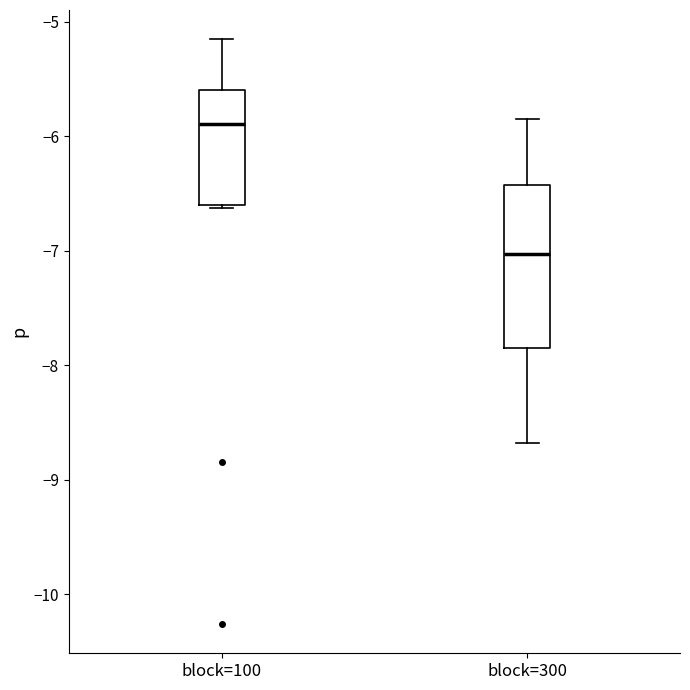

Reading left to right, read every box against the y-axis: the position of its median line, the range the box covers, and the ends of its whiskers. The values are not printed on the chart, so give them approximately, as read against the axis.

block=100: median -5.9, box -6.6 to -5.6, whiskers -6.6 to -5.2
block=300: median -7.0, box -7.9 to -6.4, whiskers -8.7 to -5.9